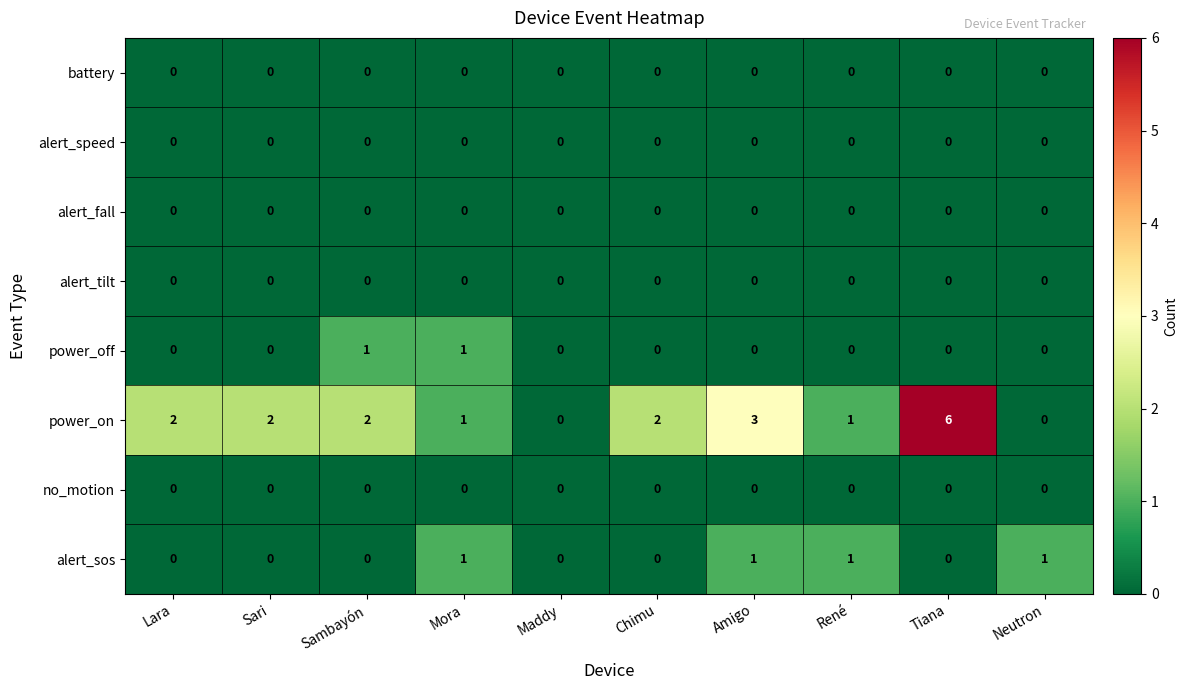

Which category has the highest value across all series?

Tiana